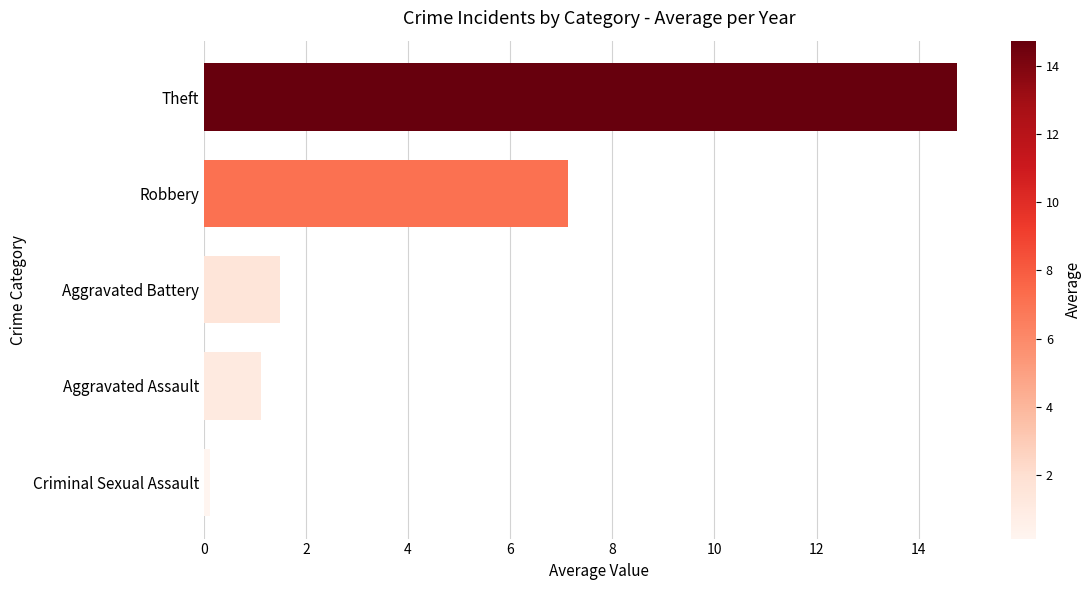

What is the average value?

4.9